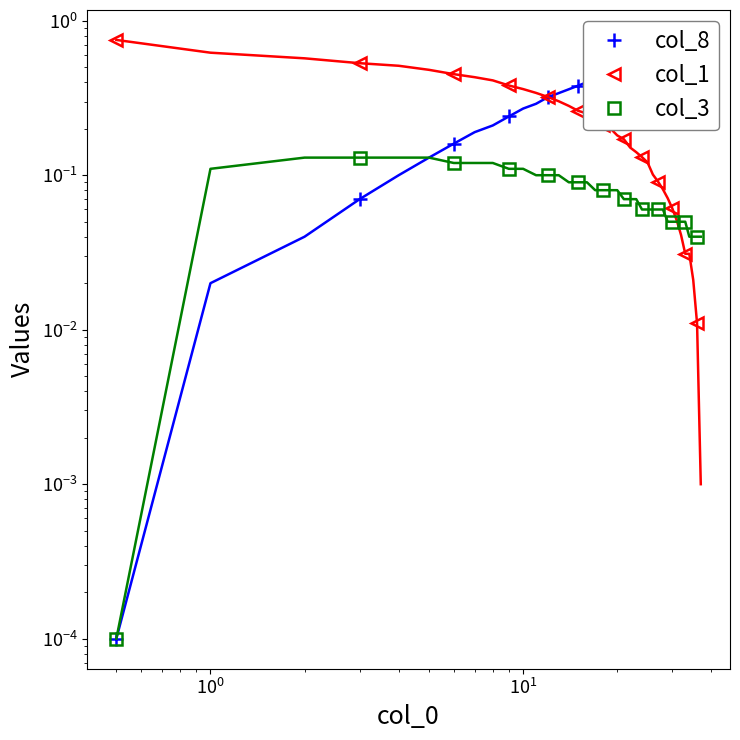

Which series has the largest total across all categories?

col_8